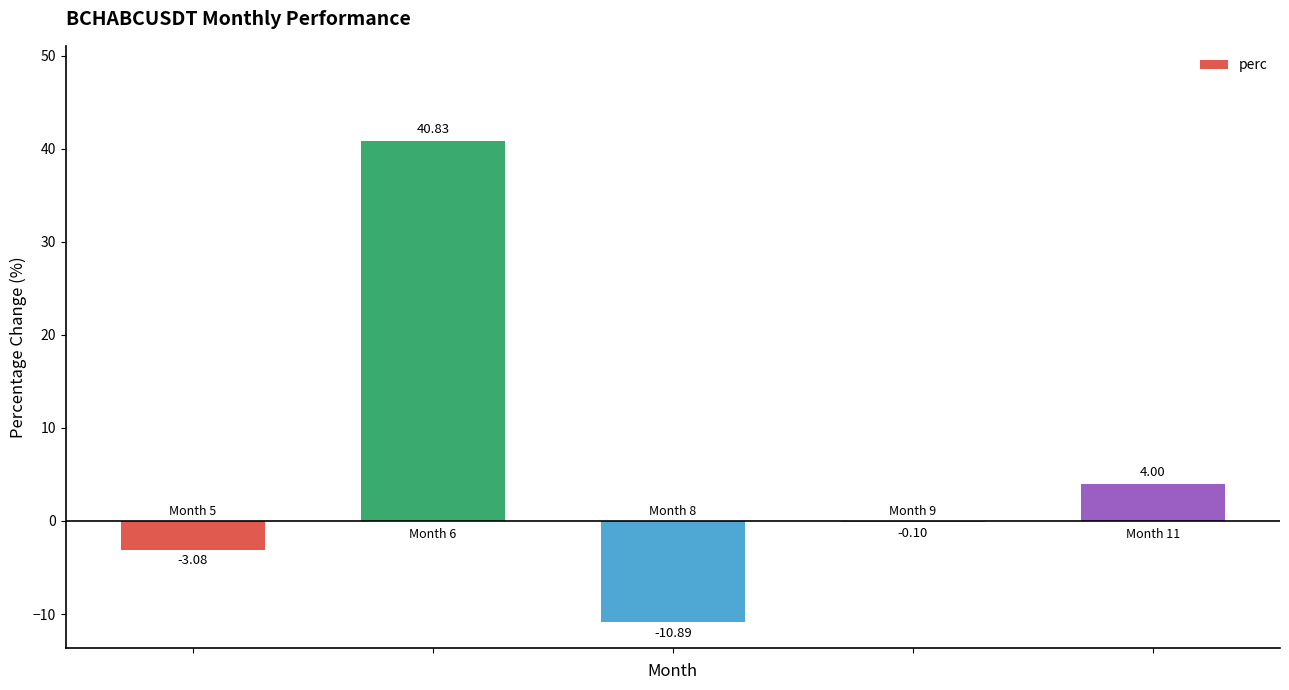

What is the sum of all values?

30.8